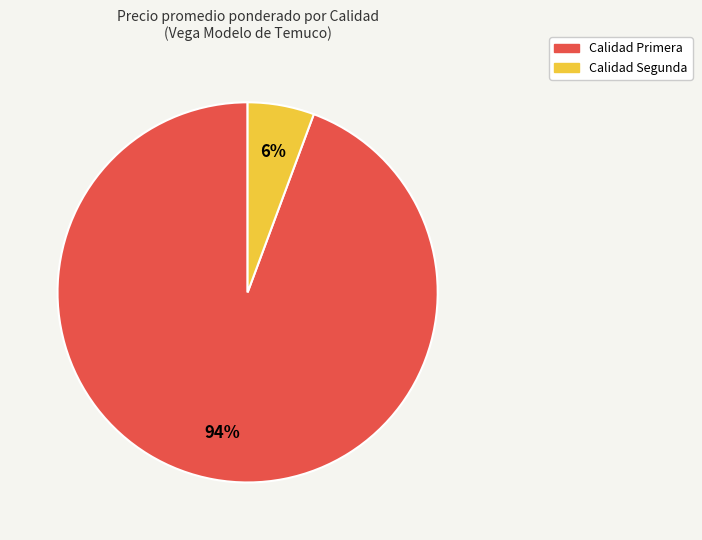

Does any single category account for the majority?

Yes